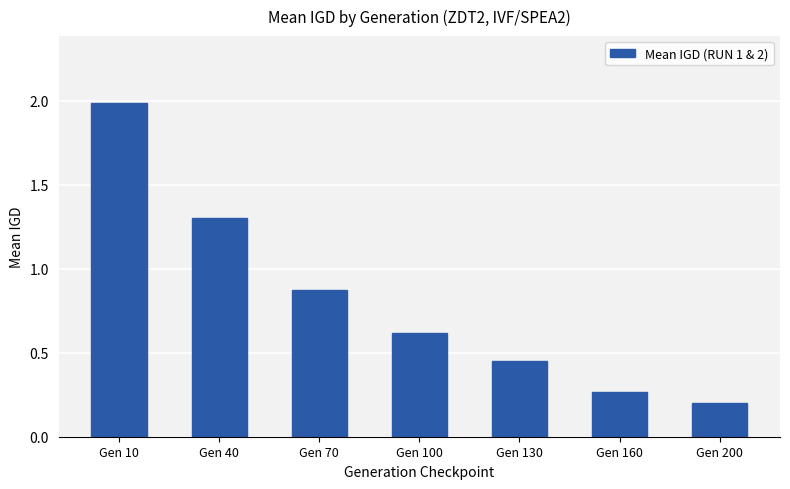

How many data points does each series have?

7